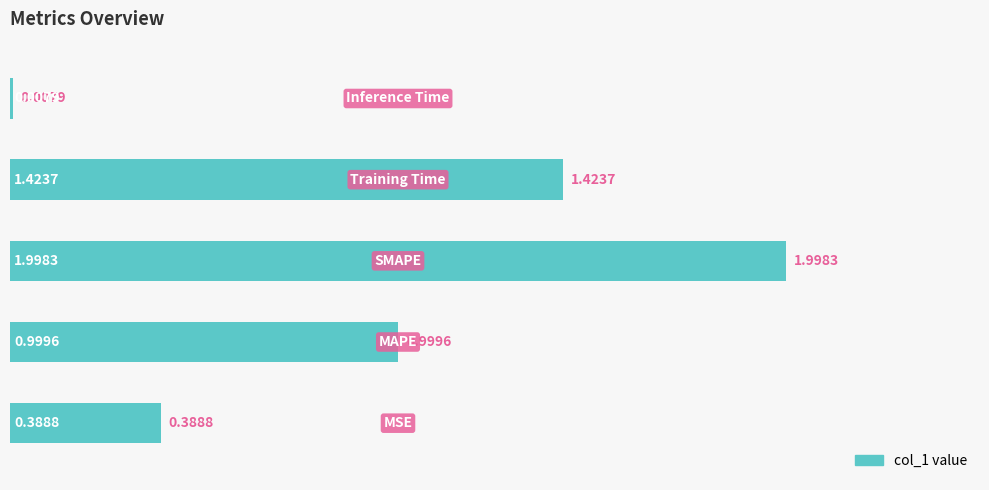

What is the maximum value shown in the chart?

2.0